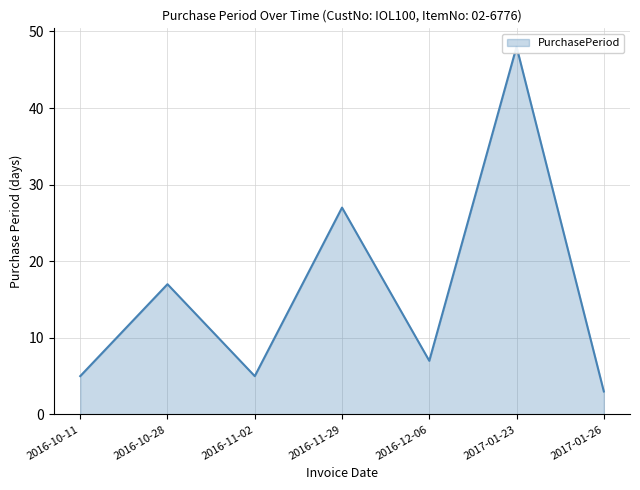

How many interior local valleys (lower than both neighbors) does the data have?

2